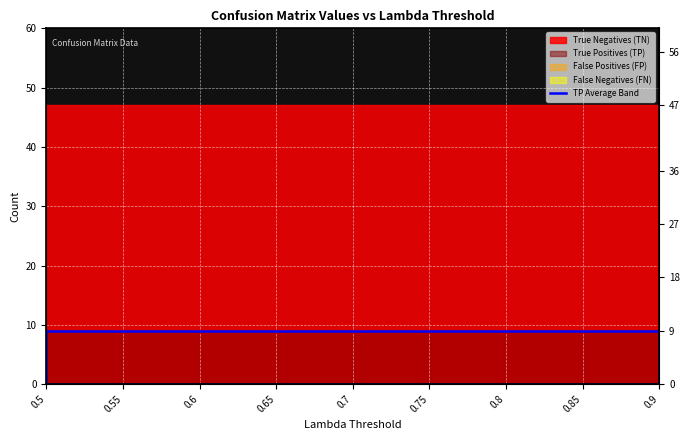

Is it true that the value at 0.9 is 3?

False